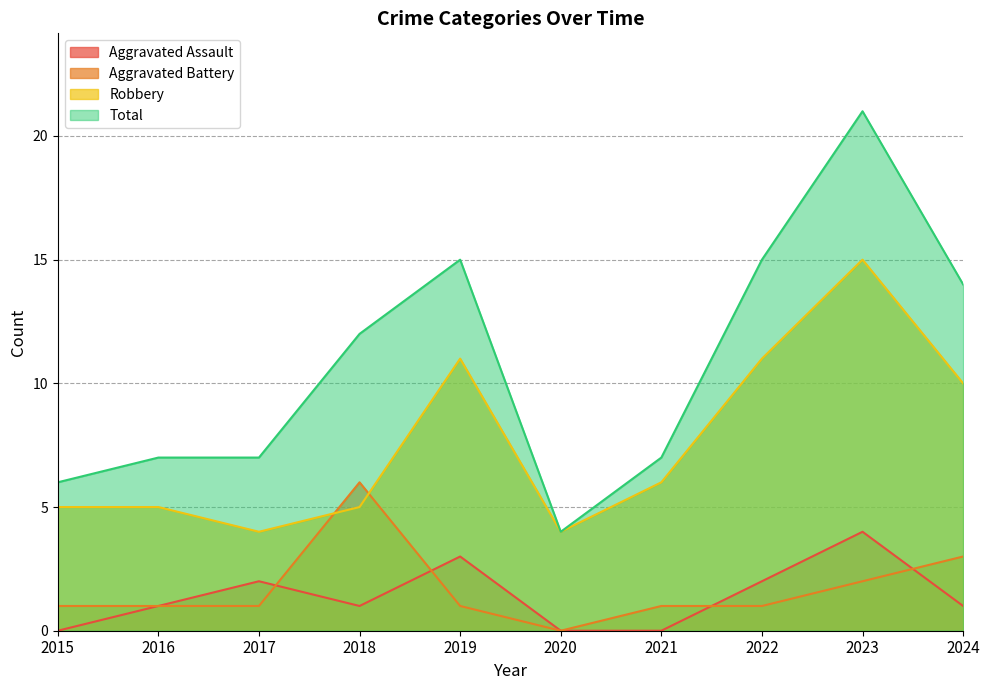

Reading right to left, list all the values displayed in this chart.

Aggravated Assault: 1	4	2	0	0	3	1	2	1	0
Aggravated Battery: 3	2	1	1	0	1	6	1	1	1
Robbery: 10	15	11	6	4	11	5	4	5	5
Total: 14	21	15	7	4	15	12	7	7	6